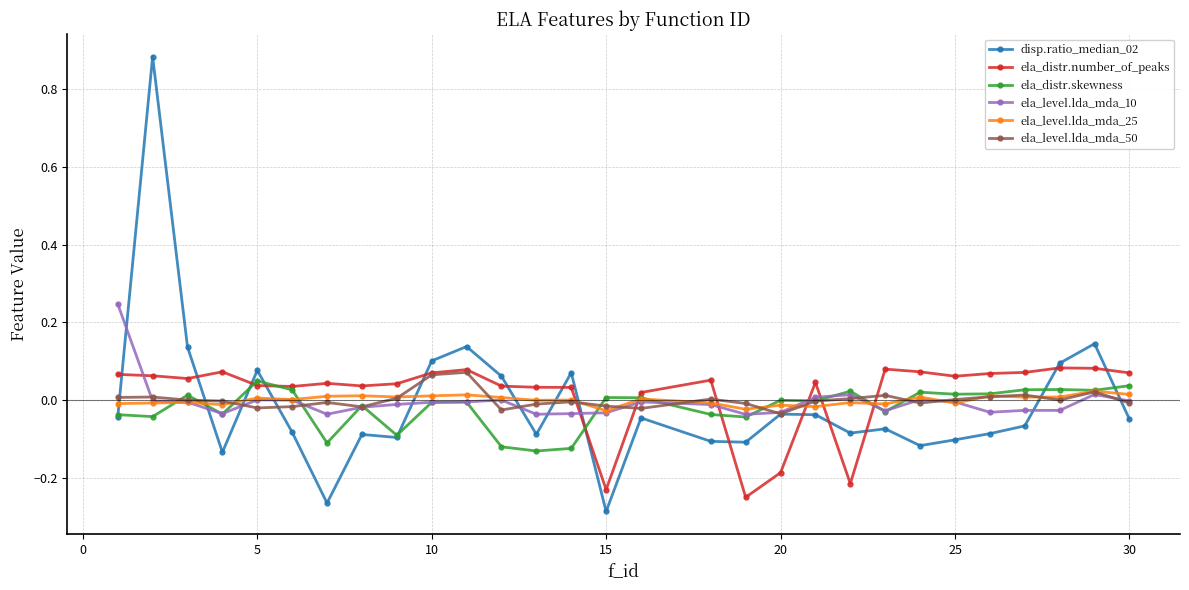

True or false: disp.ratio_median_02 has more than 0 points higher than both neighbors.

True